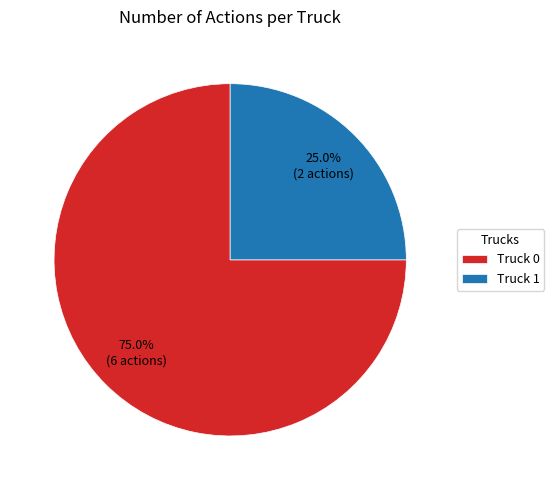

To the nearest percent, what portion does Truck 0 represent?

75%